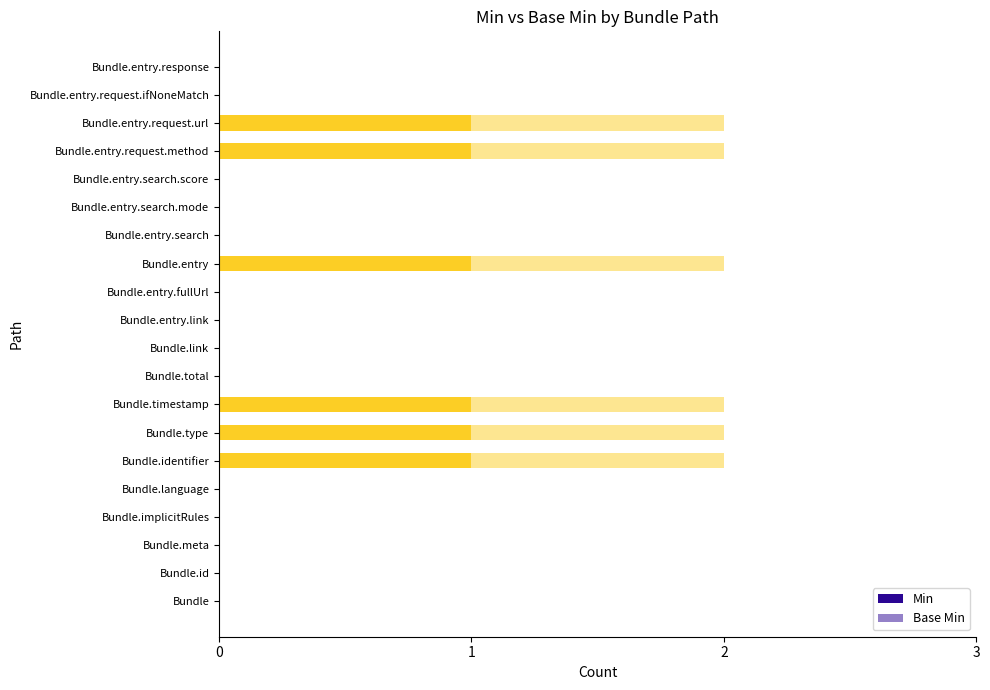

How many distinct data groups are displayed?

2